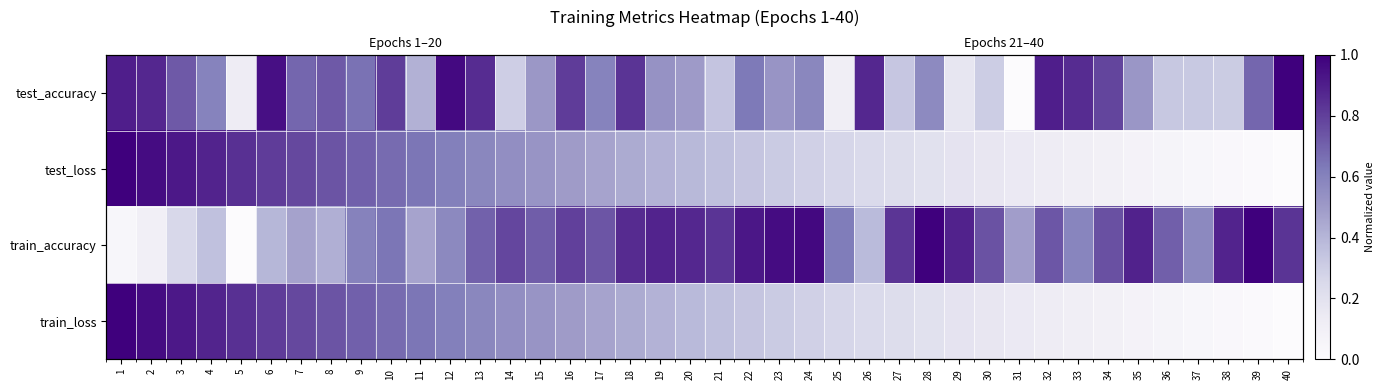

True or false: test_loss has a value of 1.0 at 2.

True